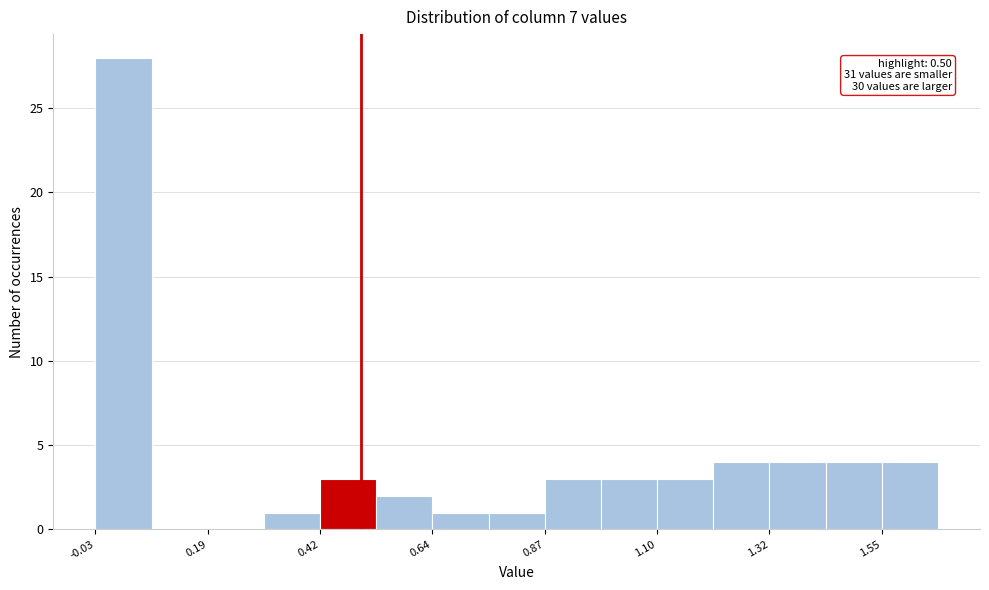

Around what value on the x-axis is the tallest bar? Give the approximate position of its centre, as read against the axis.

0.00